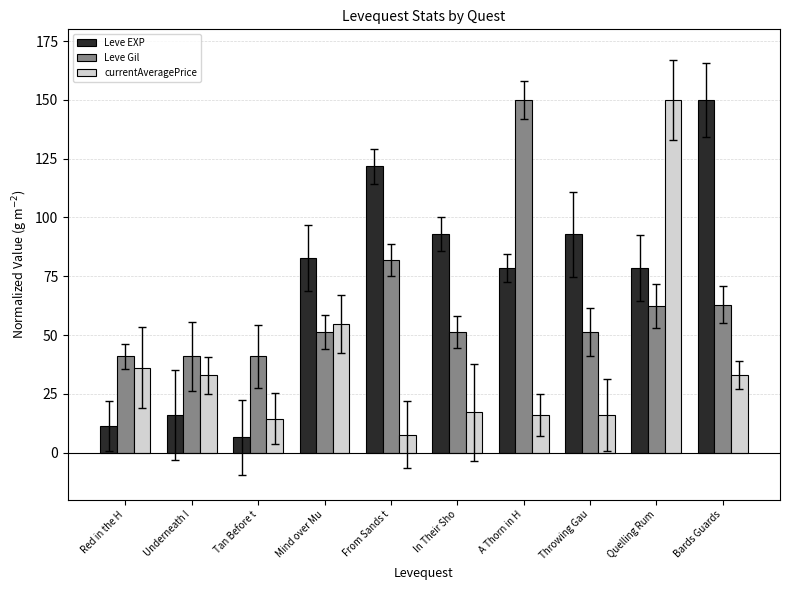

Where does the Leve Gil series first go above 51?

Mind over Mu